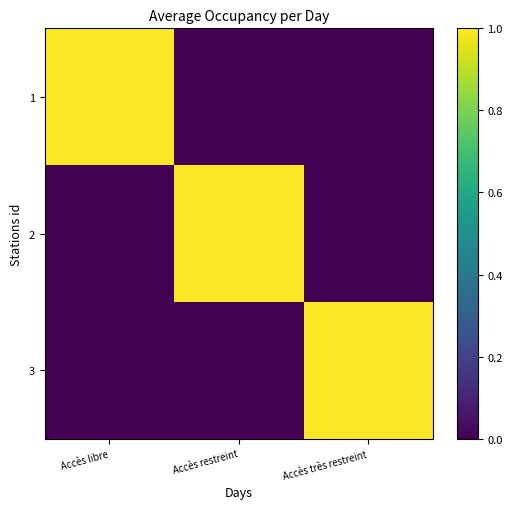

Which label corresponds to the largest value in the chart?

Accès libre